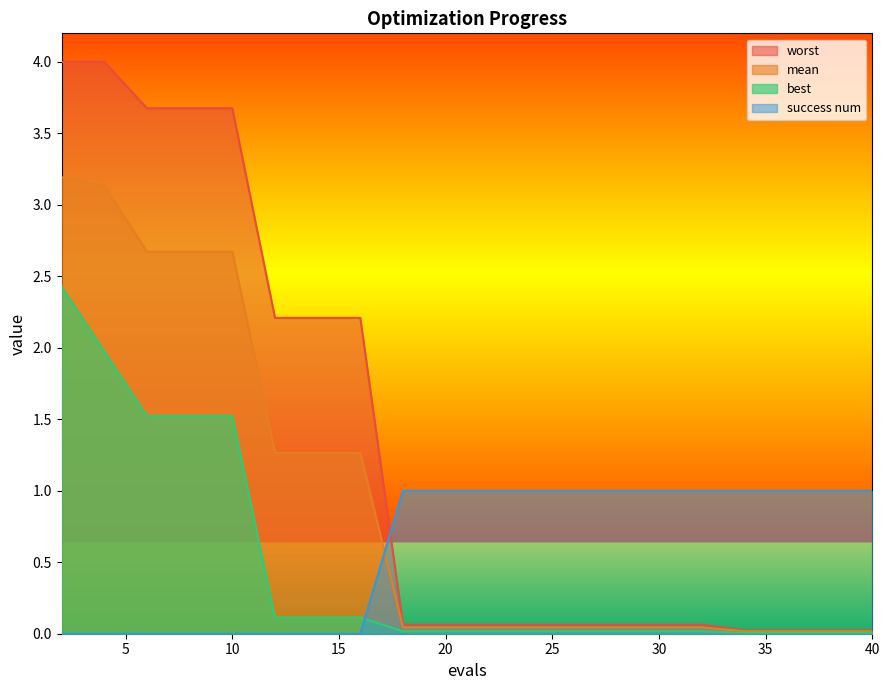

What is the sum of all mean values?

18.6